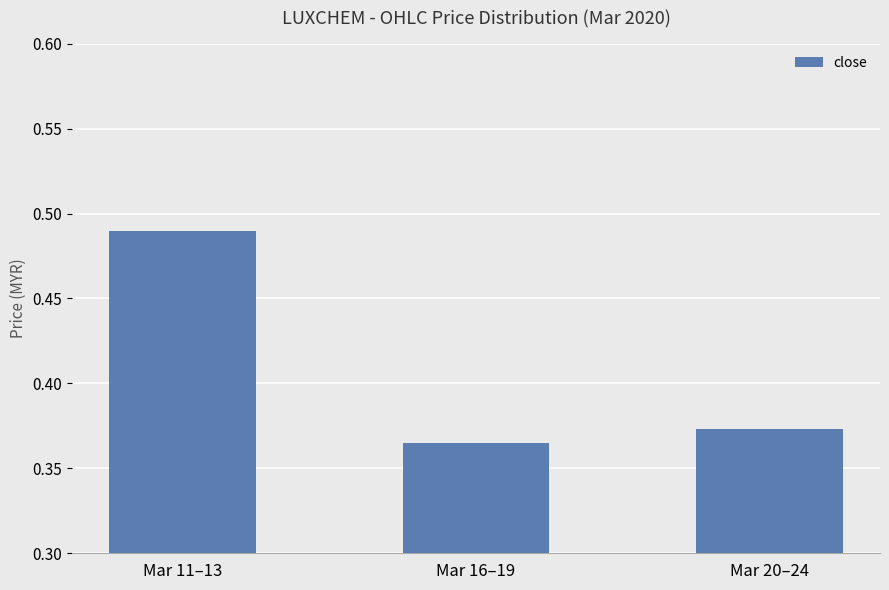

The chart shows a value of 0.6 at Mar 20–24. True or false?

False